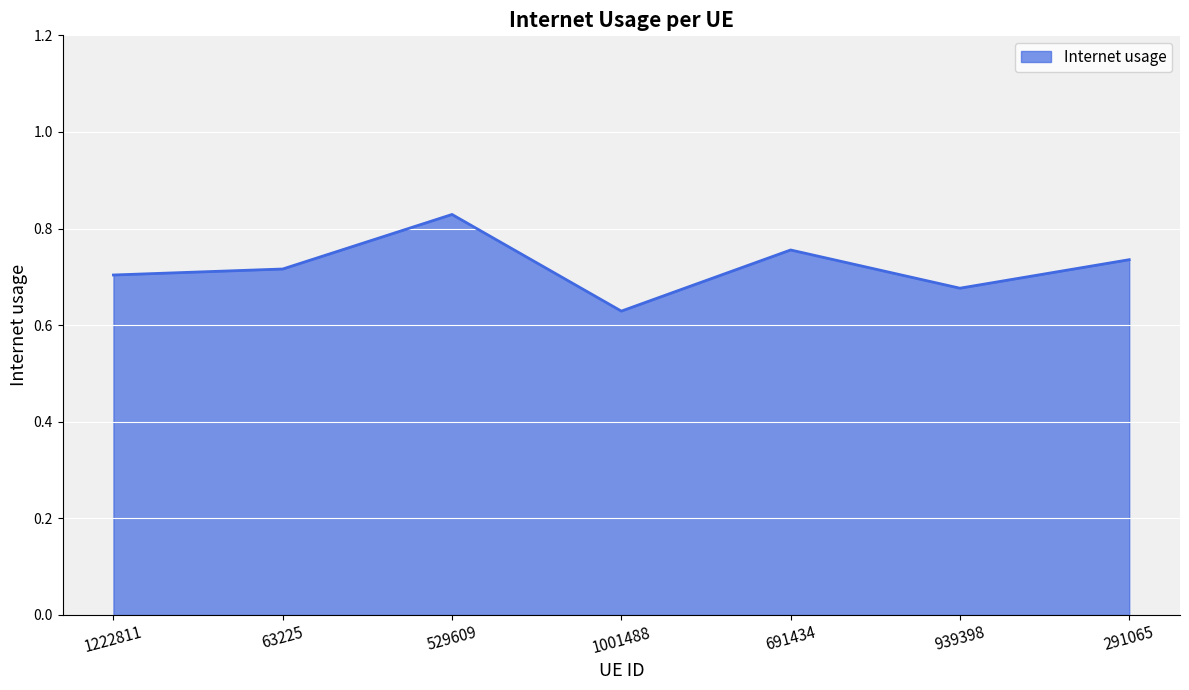

What position from the left is 63225?

2